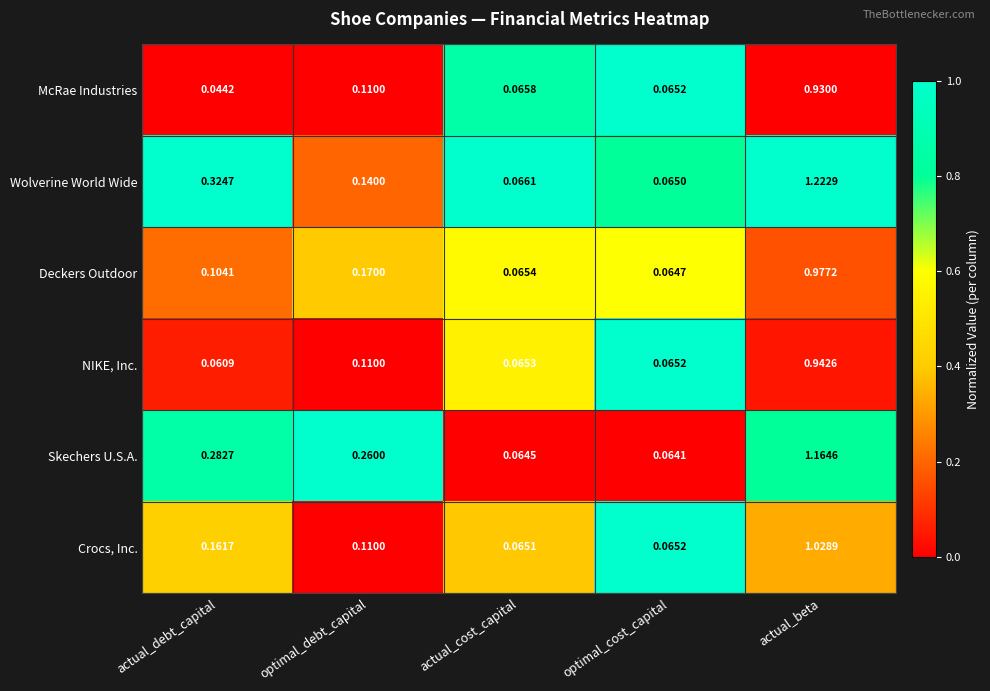

Which series changed the most between actual_debt_capital and optimal_debt_capital?

Wolverine World Wide